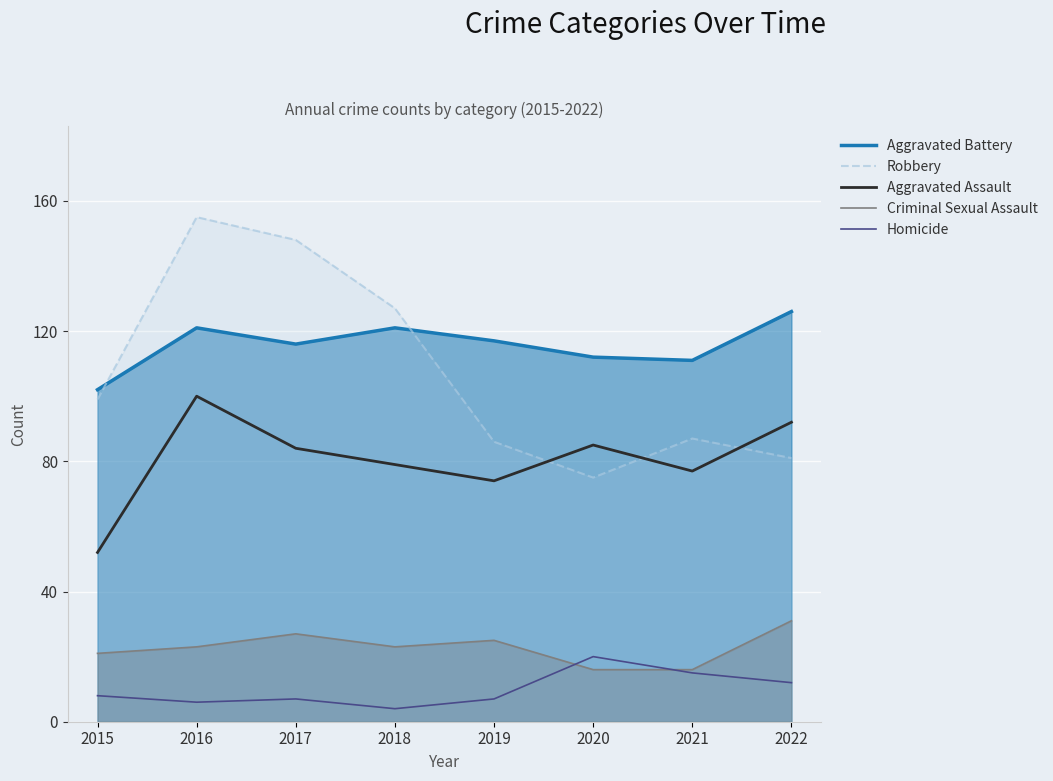

True or false: Aggravated Battery has more than 0 points higher than both neighbors.

True